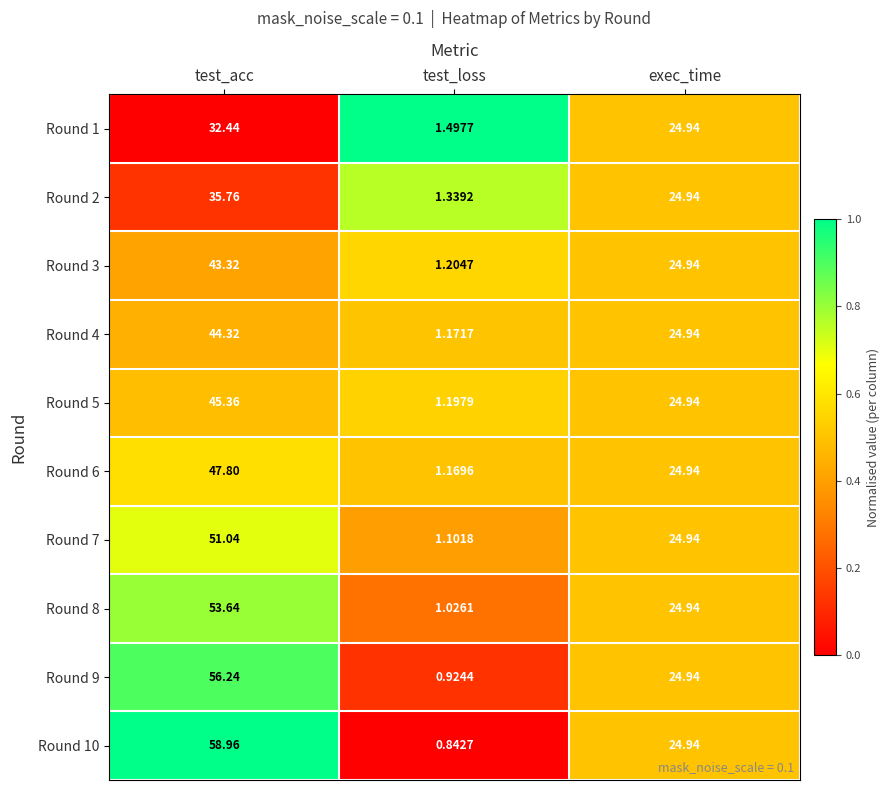

Which category has the lowest value across all series?

test_loss